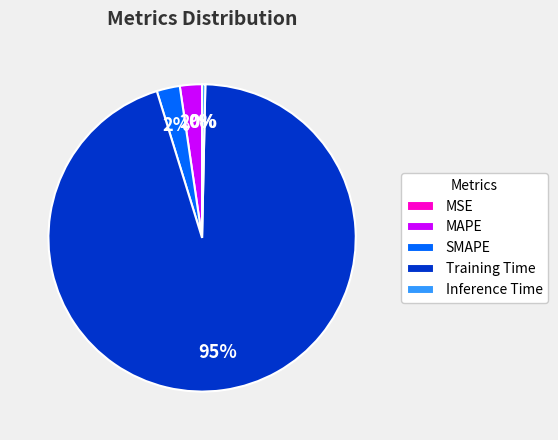

Which category has the biggest portion of the pie?

Training Time